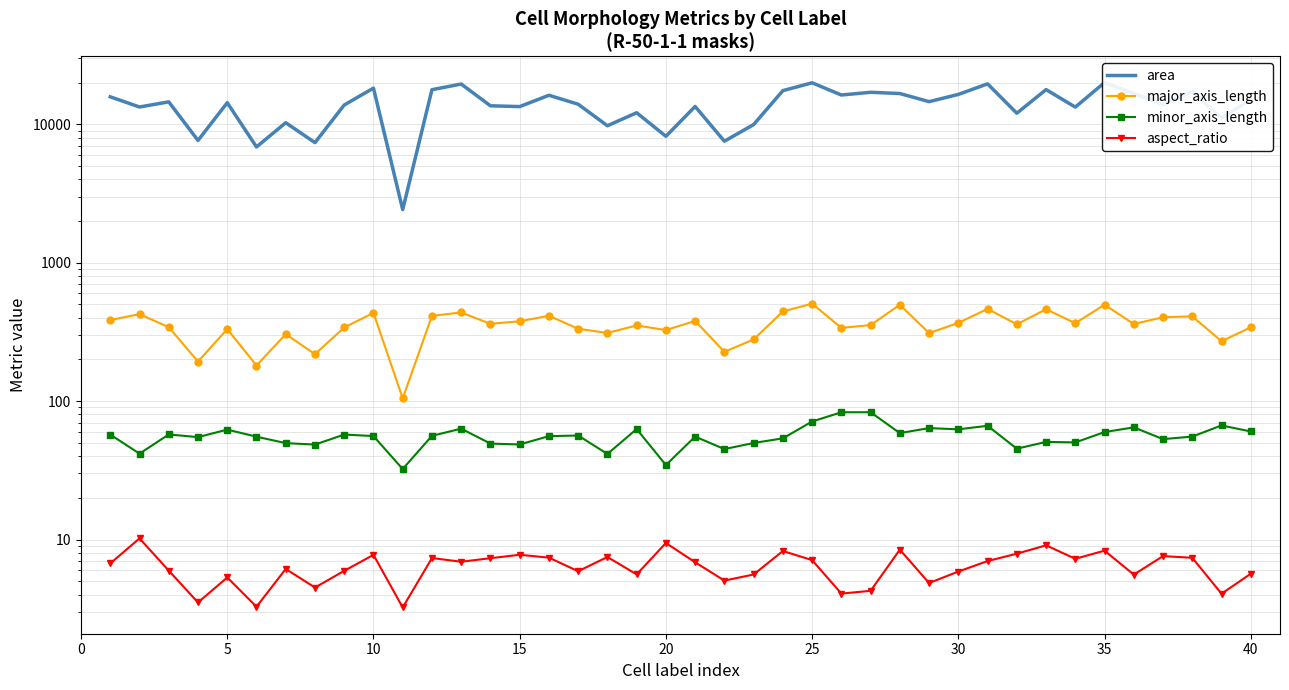

True or false: major_axis_length and minor_axis_length cross at least once.

False